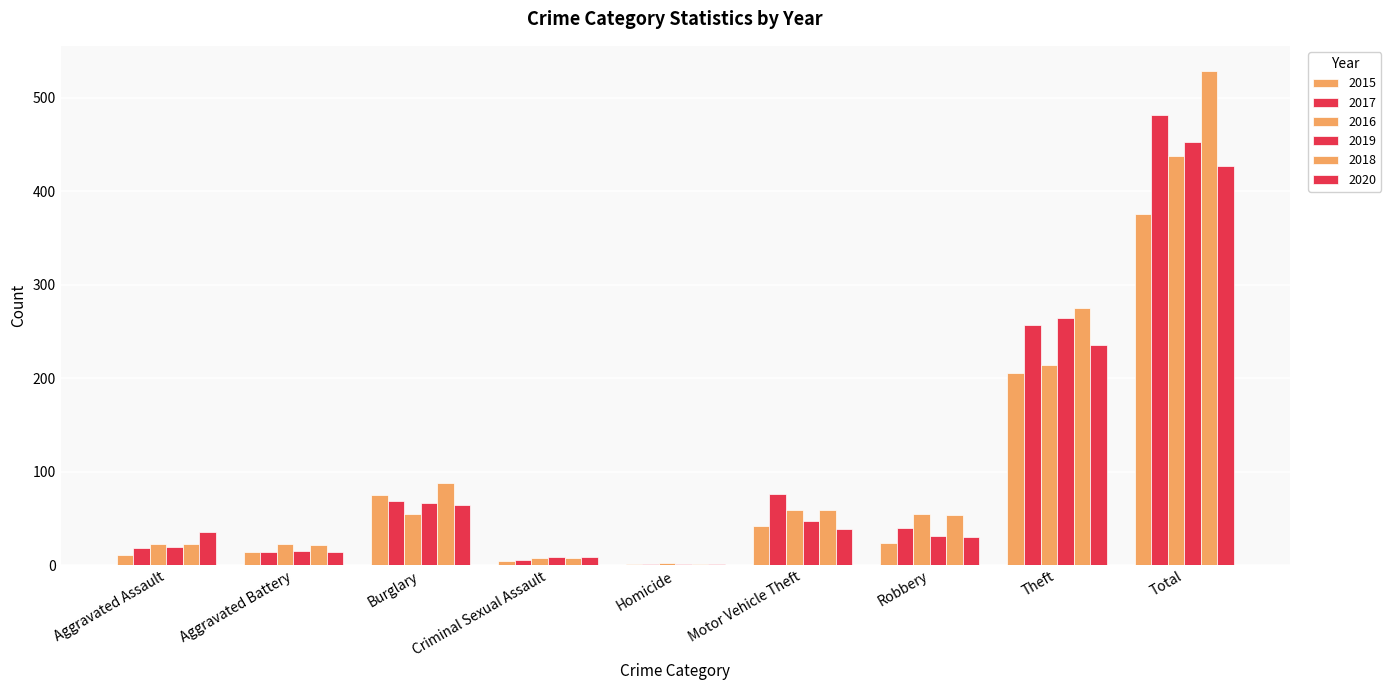

Which has a higher value, Burglary or Criminal Sexual Assault?

Burglary